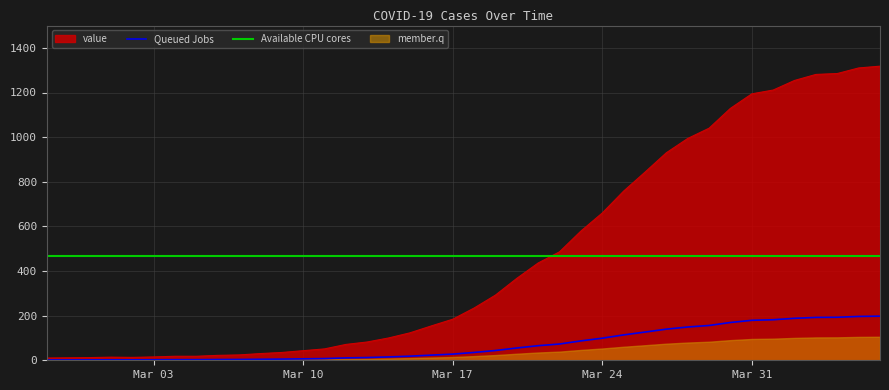

Is it true that Available CPU cores equals 233.2 at Mar 31?

False